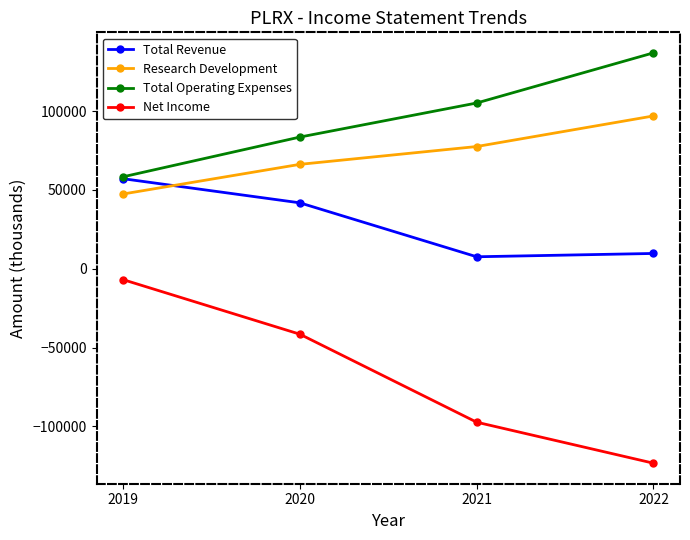

Reading left to right, list all the values displayed in this chart.

Total Revenue: 57100	41800	7600	9700
Research Development: 47400	66200	77500	96900
Total Operating Expenses: 58300	83500	105100	136900
Net Income: -6900	-41500	-97300	-123300